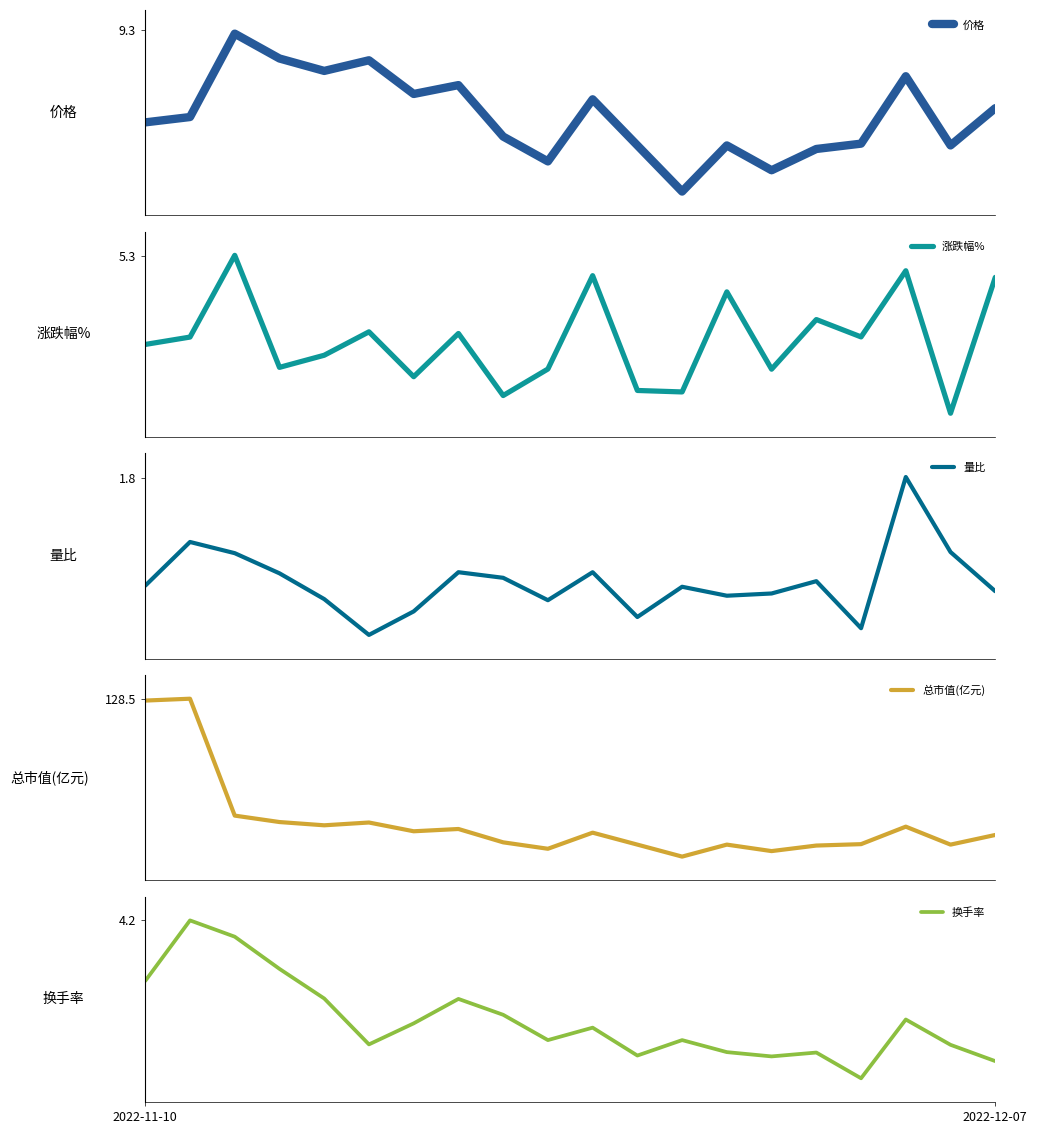

At 15, list the series in order from largest to smallest.

总市值(亿元), 价格, 涨跌幅%, 换手率, 量比